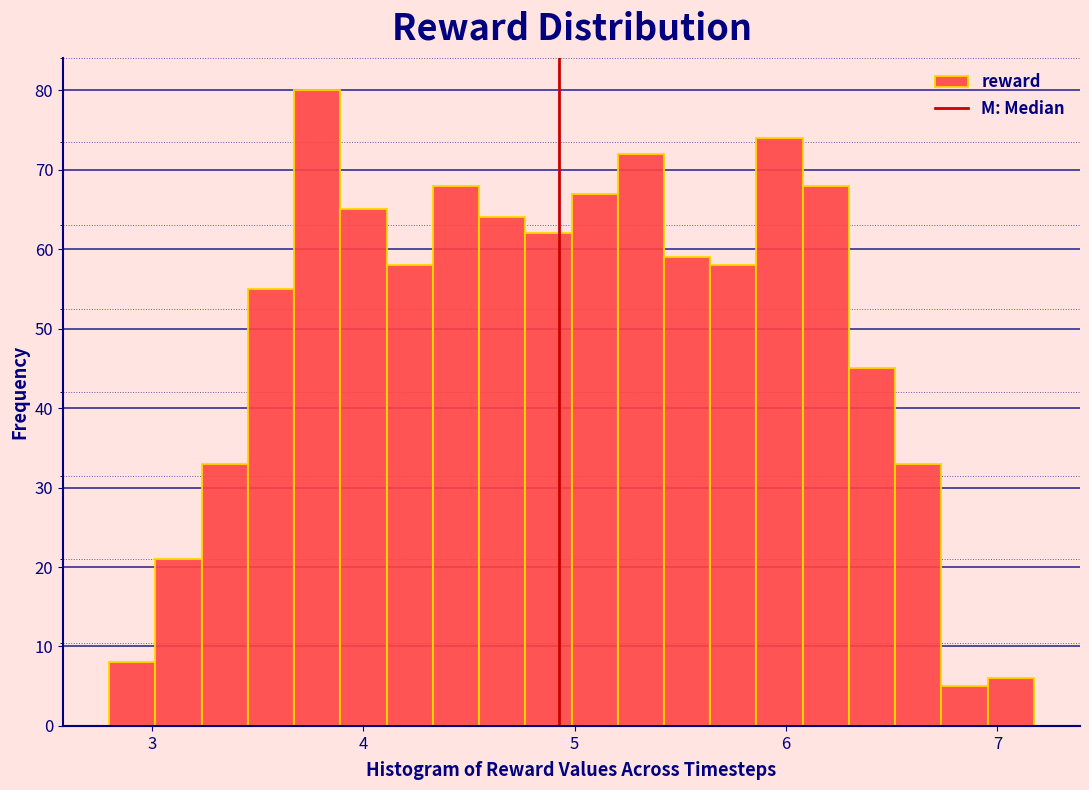

Read against the x-axis, roughly where is the centre of the tallest bar?

3.8